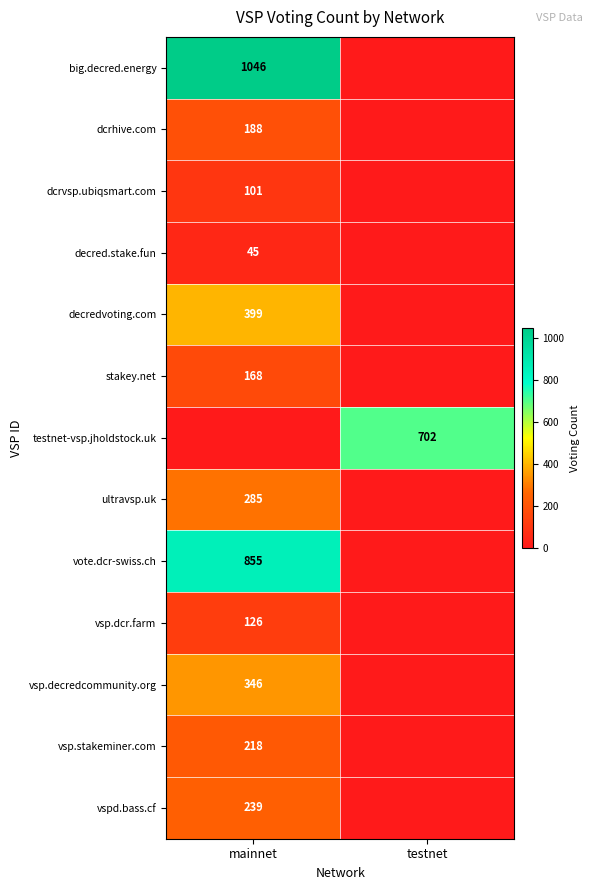

The value of decredvoting.com at mainnet is 399. True or false?

True